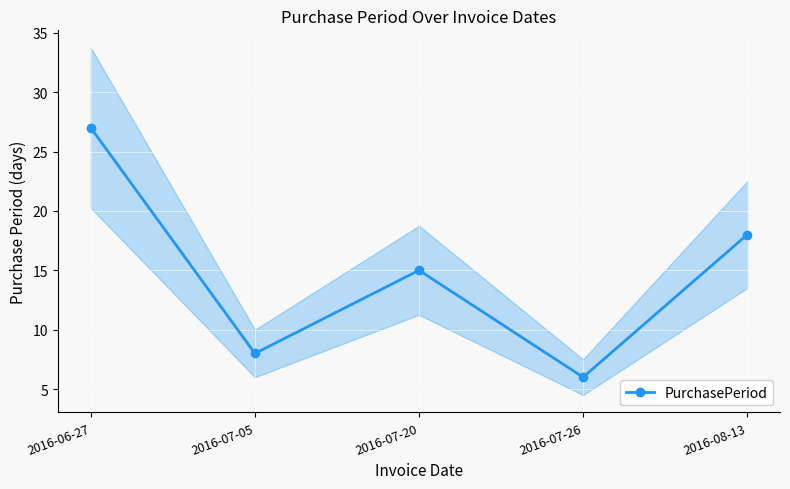

Reading left to right, what are all the values shown in this chart?

2016-06-27=27	2016-07-05=8	2016-07-20=15	2016-07-26=6	2016-08-13=18